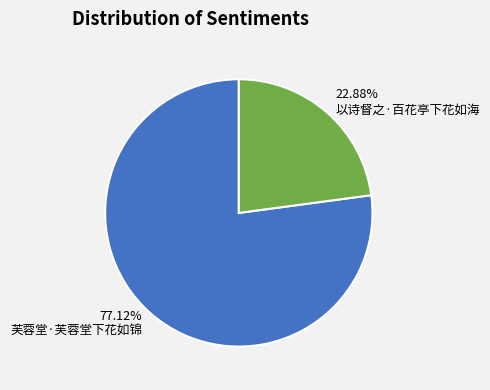

To the nearest percent, what is the combined percentage of 以诗督之·百花亭下花如海 and 芙蓉堂·芙蓉堂下花如锦?

100%